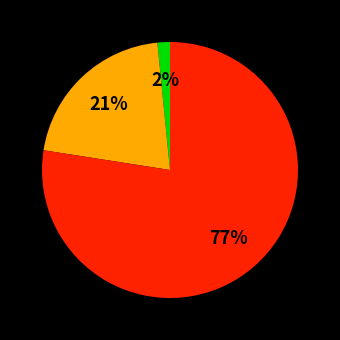

Does any single category account for the majority?

Yes